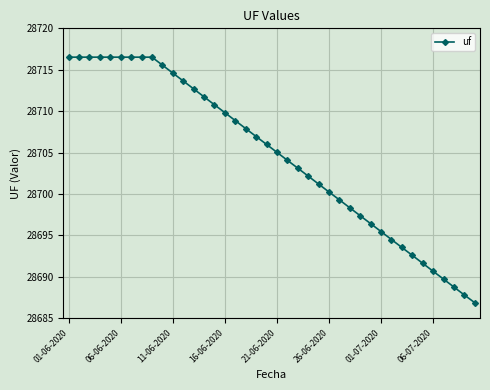

What is the smallest value displayed?

28686.9